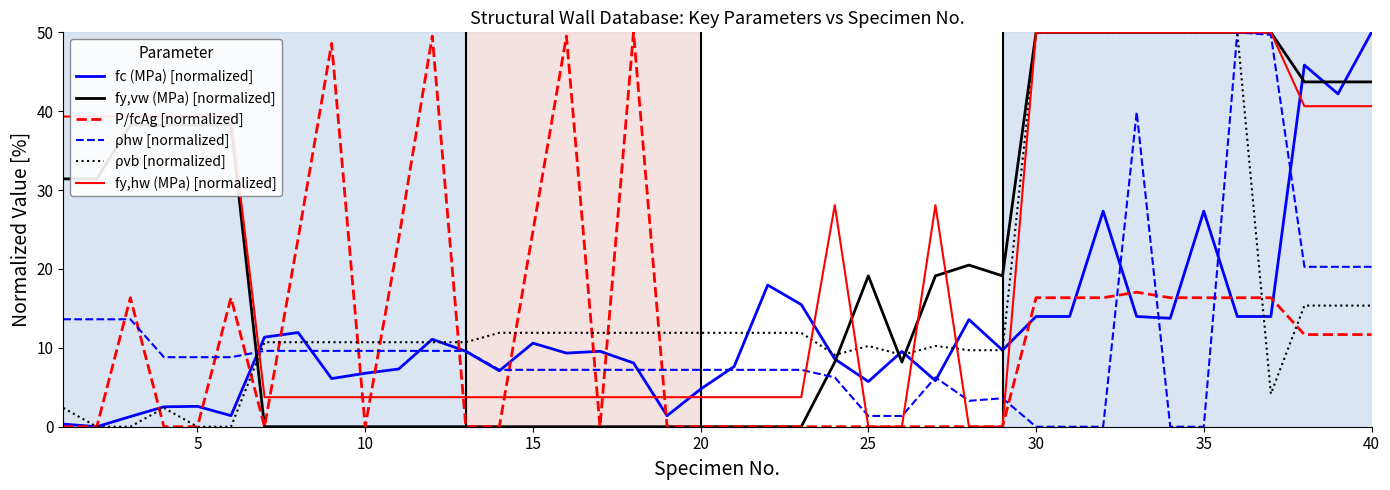

How many values in the ρvb [normalized] series are below 11?

20